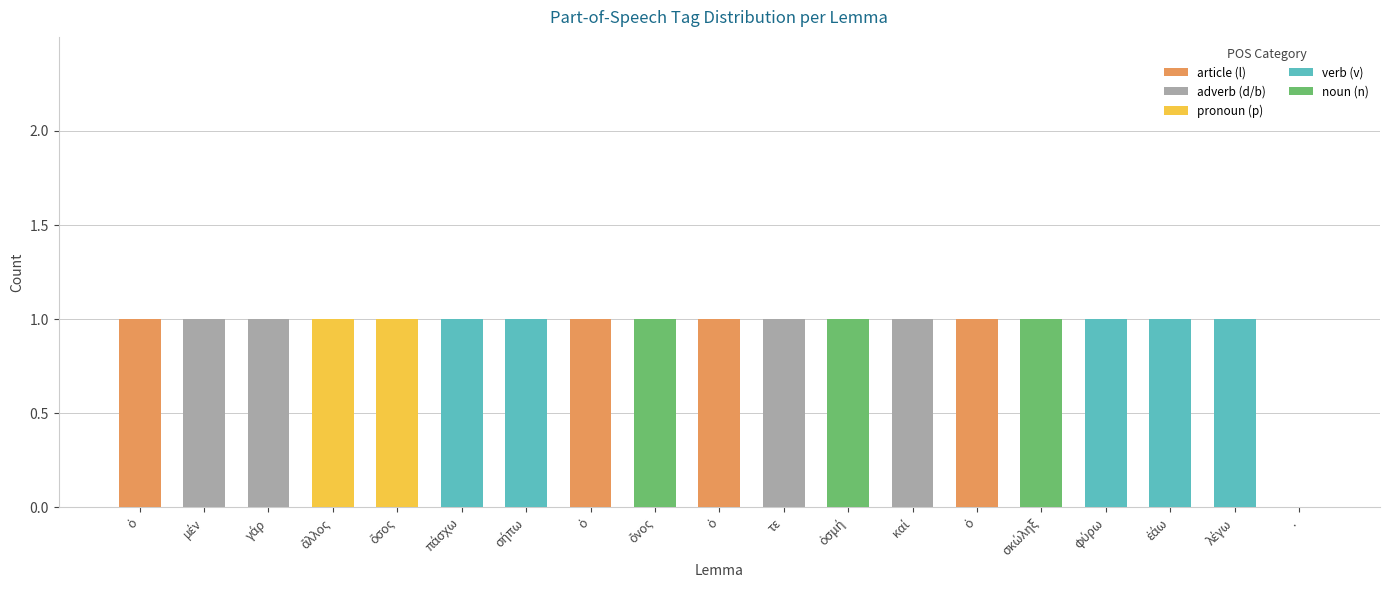

At which category is the sum across all series the highest?

ὁ